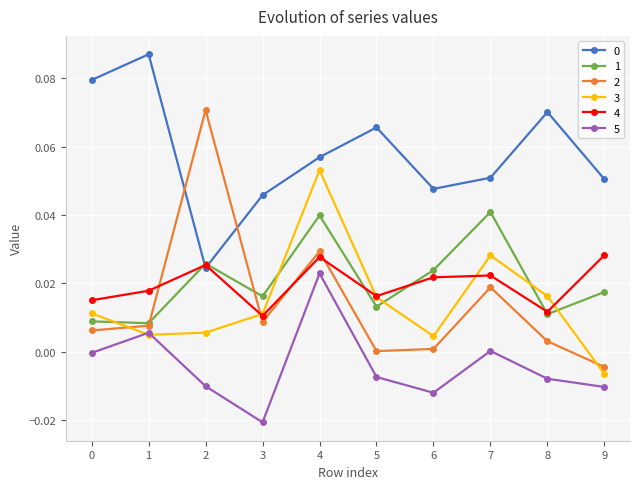

True or false: 5 has a value of -0.0 at 3.

True